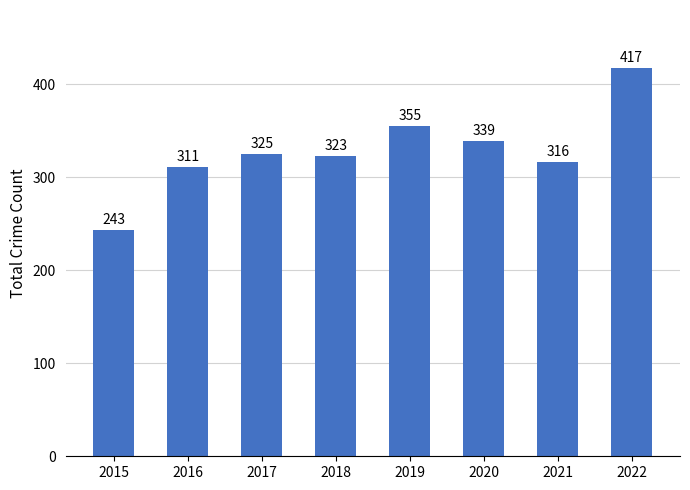

What is the value of the 1st bar from the left?

243